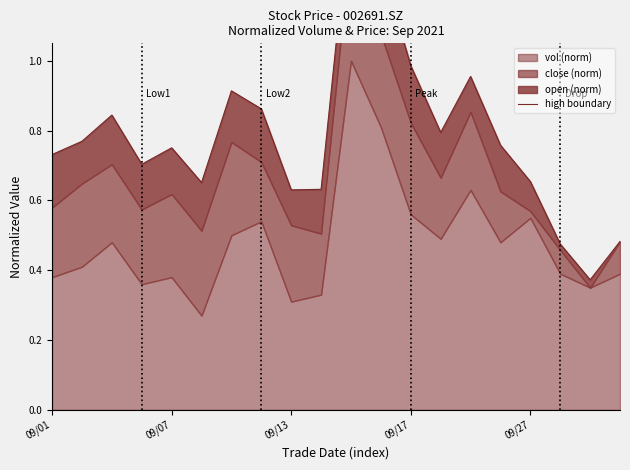

Reading right to left, extract all data points from this chart.

0.5	0.4	0.5	0.7	0.8	1.0	0.8	1.0	1.3	1.5	0.6	0.6	0.9	0.9	0.7	0.8	0.7	0.8	0.8	0.7